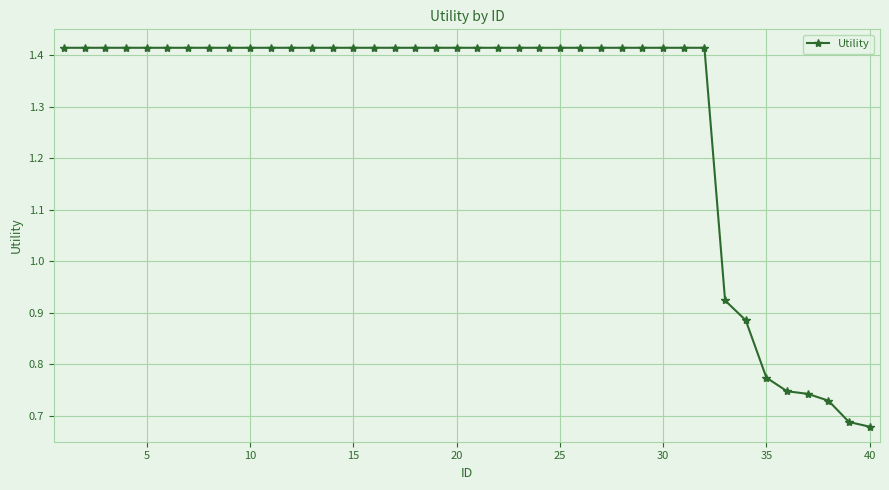

What is the sum of all values?

51.4